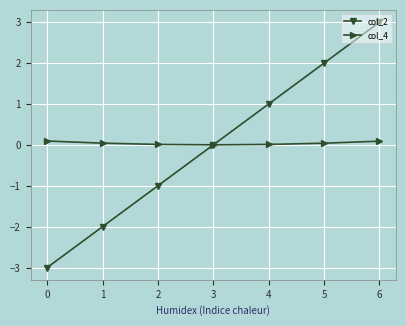

Which series has the widest spread of values?

col_2